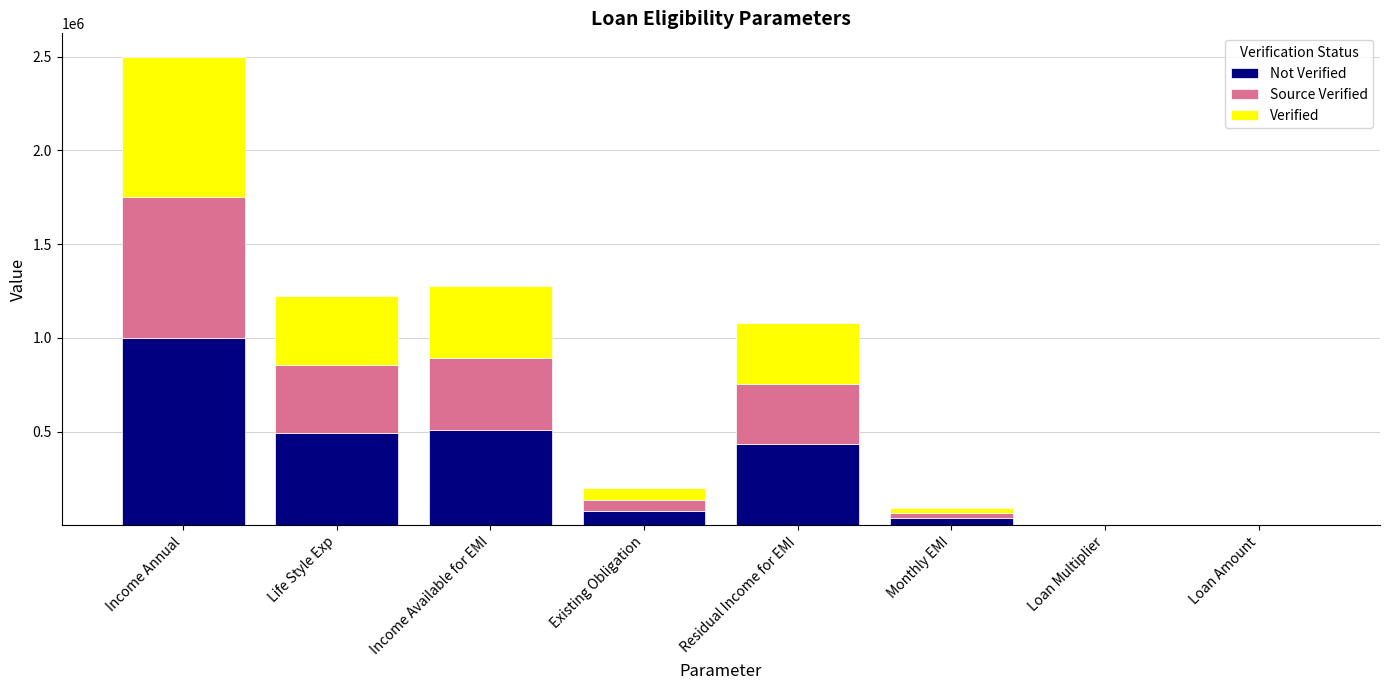

What is the total value across all series at Existing Obligation?

195984.0